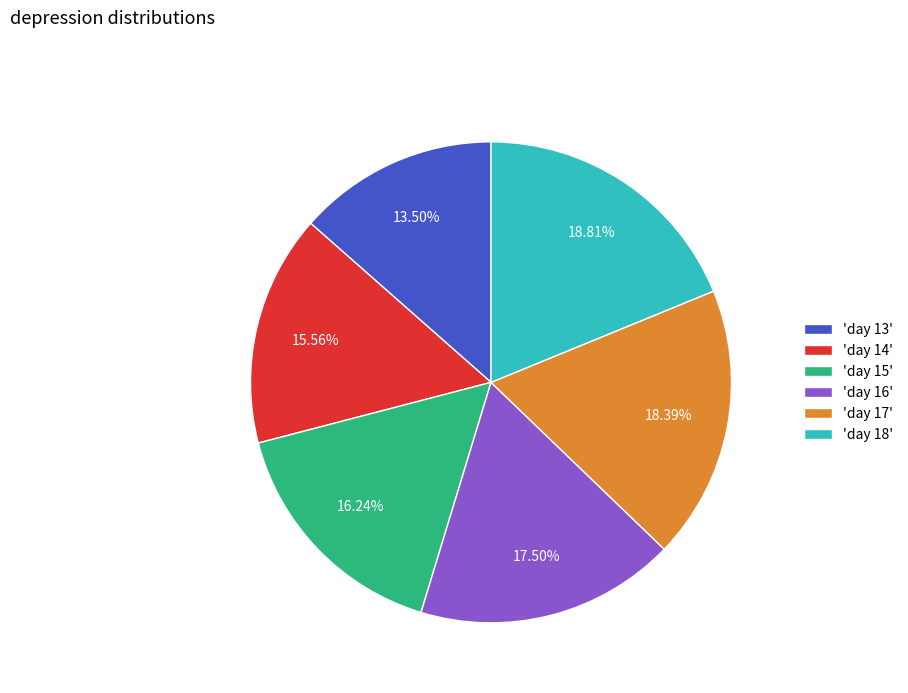

Is there a majority slice in this chart?

No